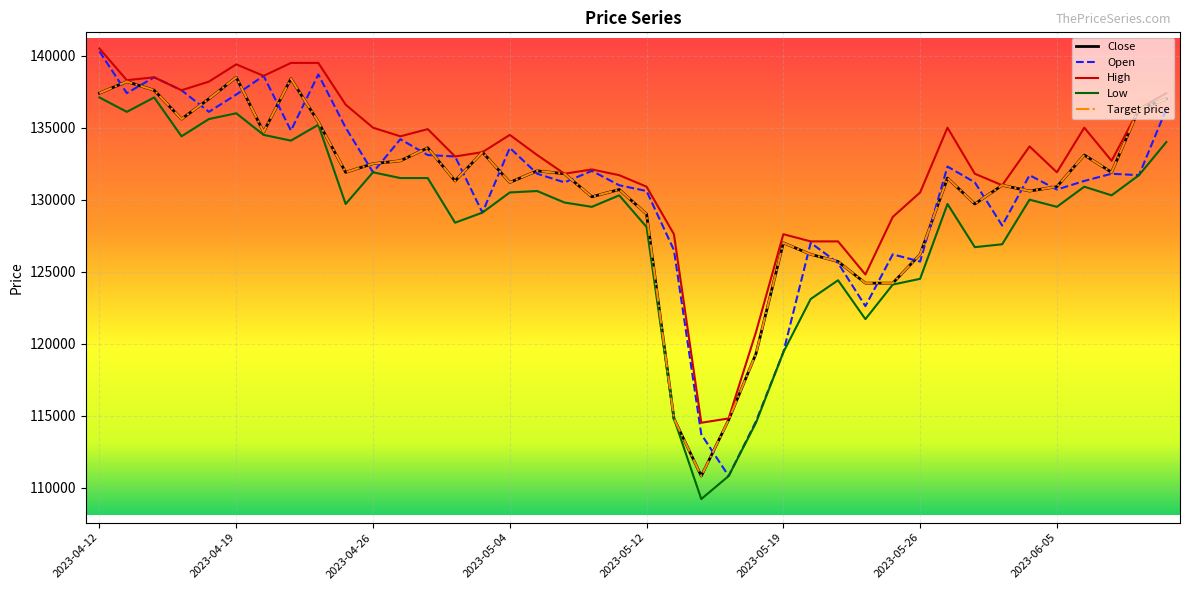

At which category does Low reach its first local peak?

2023-04-14